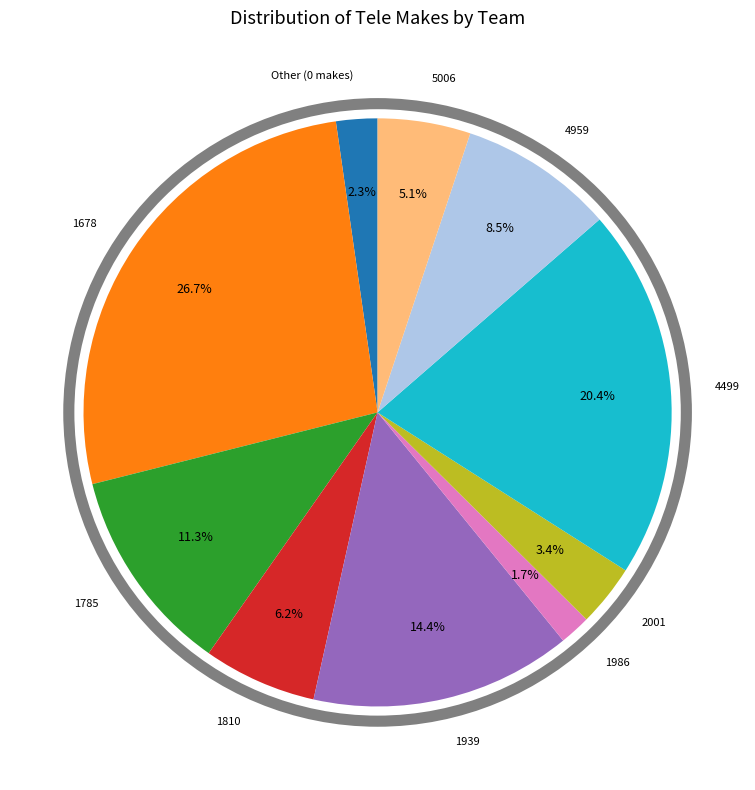

What percentage is the 4499 slice, to the nearest percent?

20%